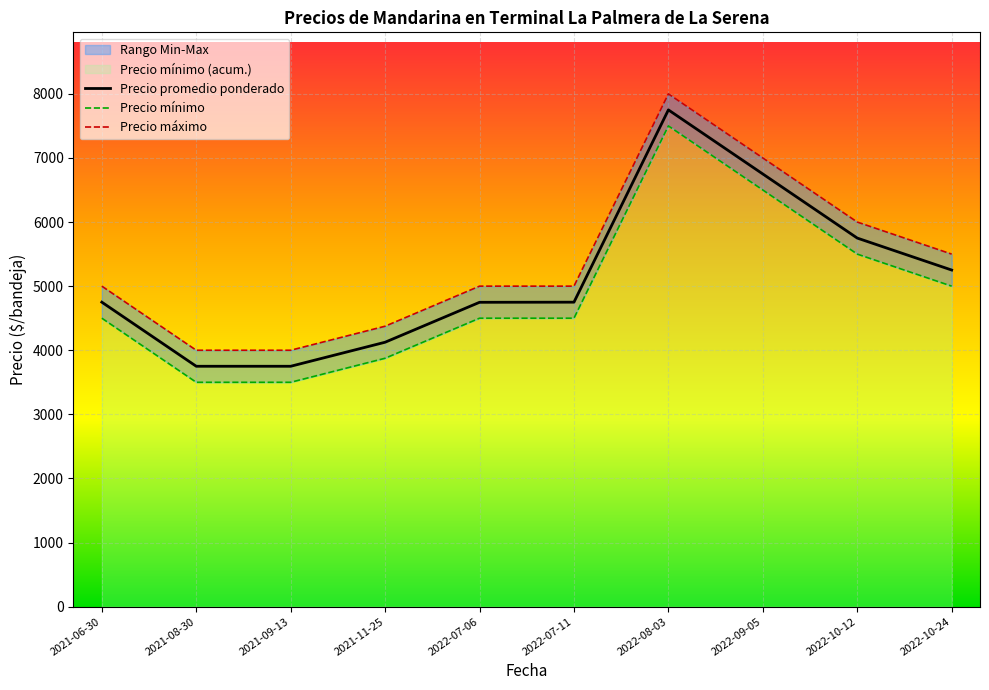

Which series changed the most between 2022-07-11 and 2022-10-12?

Precio promedio ponderado